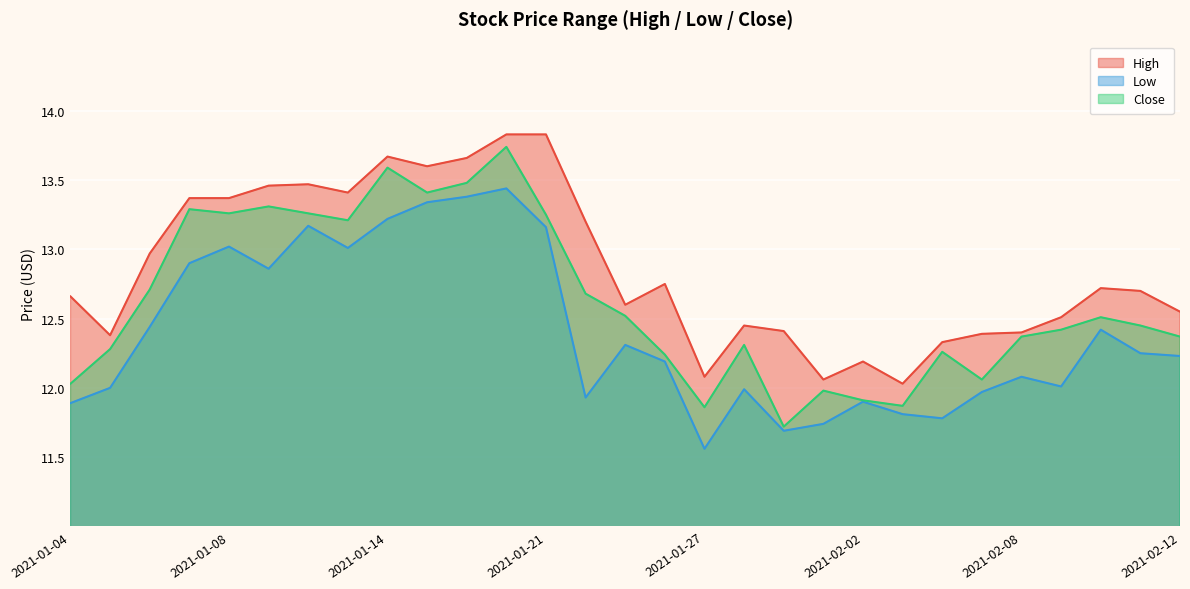

How many lines are shown in the chart?

3